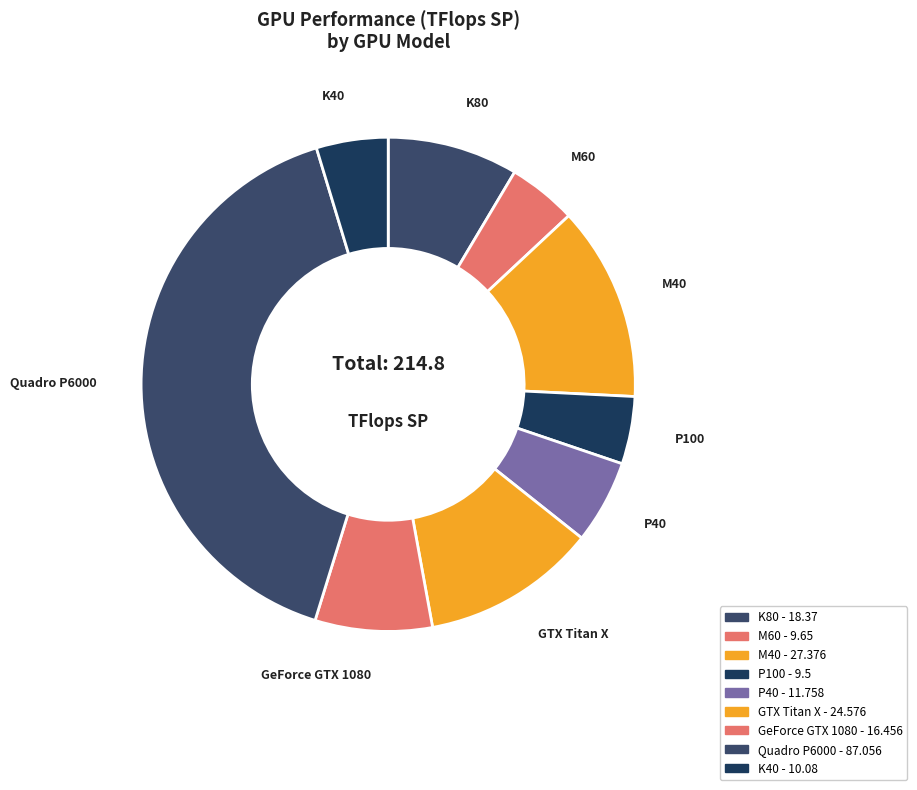

How many slices are in this pie chart?

9